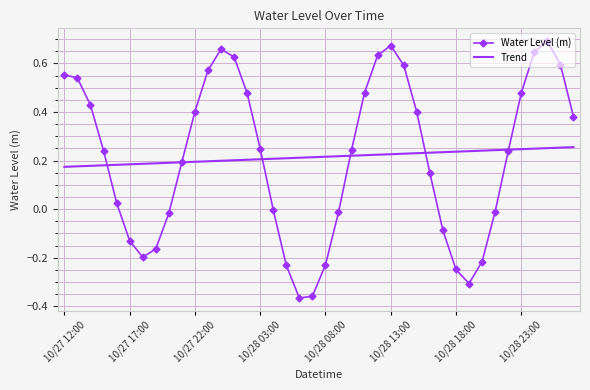

Rank the series by their maximum value, from lowest to highest.

Trend, Water Level (m)